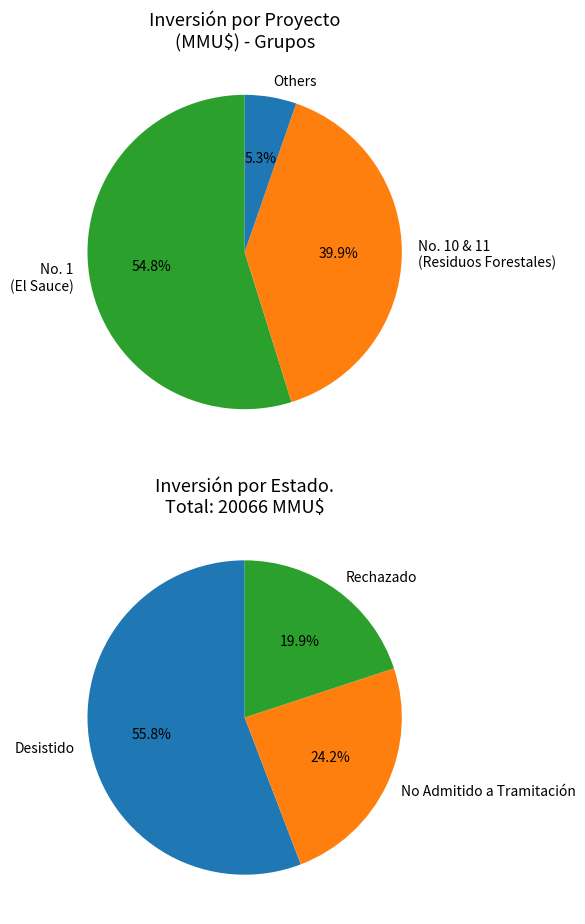

To the nearest percent, what is the difference between the 10 and 4 slice percentages?

20%